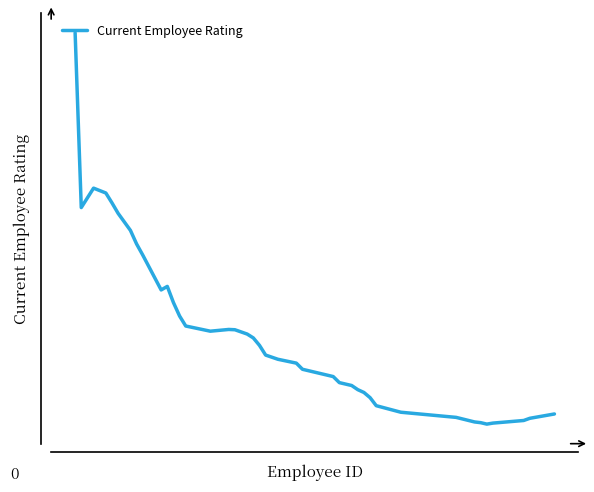

What is the greatest value displayed?

4.0